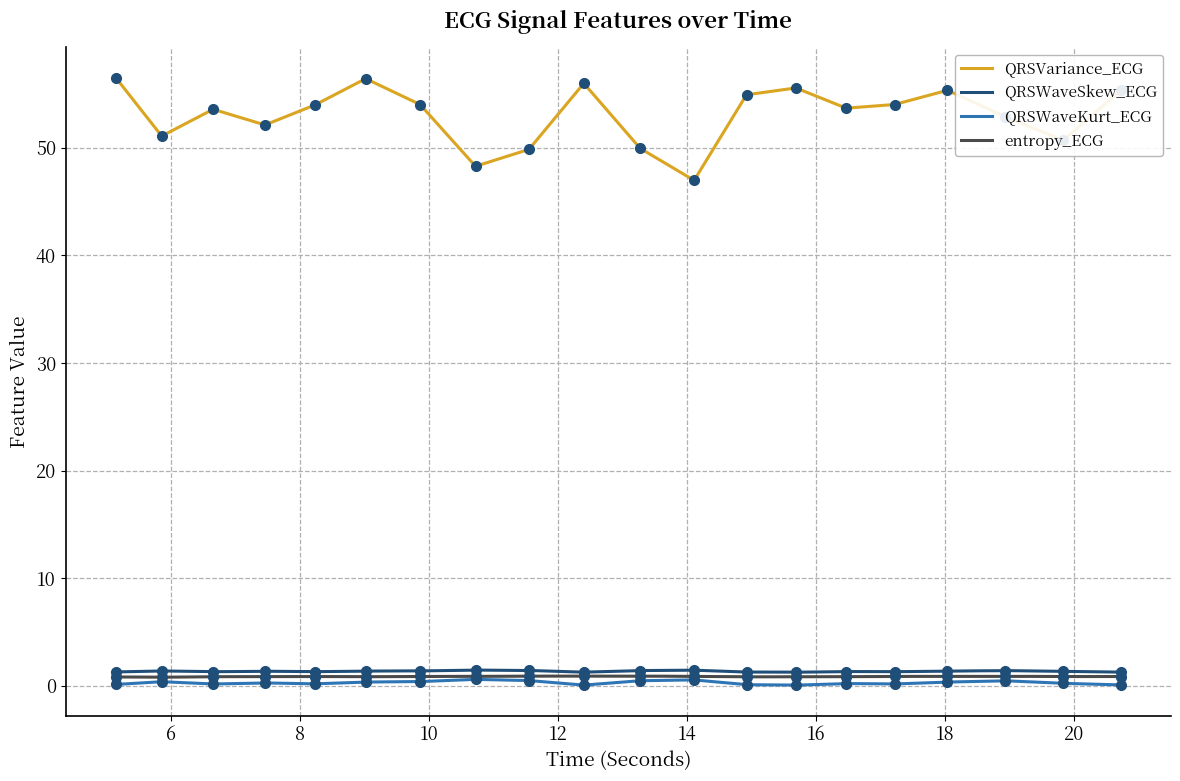

How many entropy_ECG values are between 0 and 1?

20